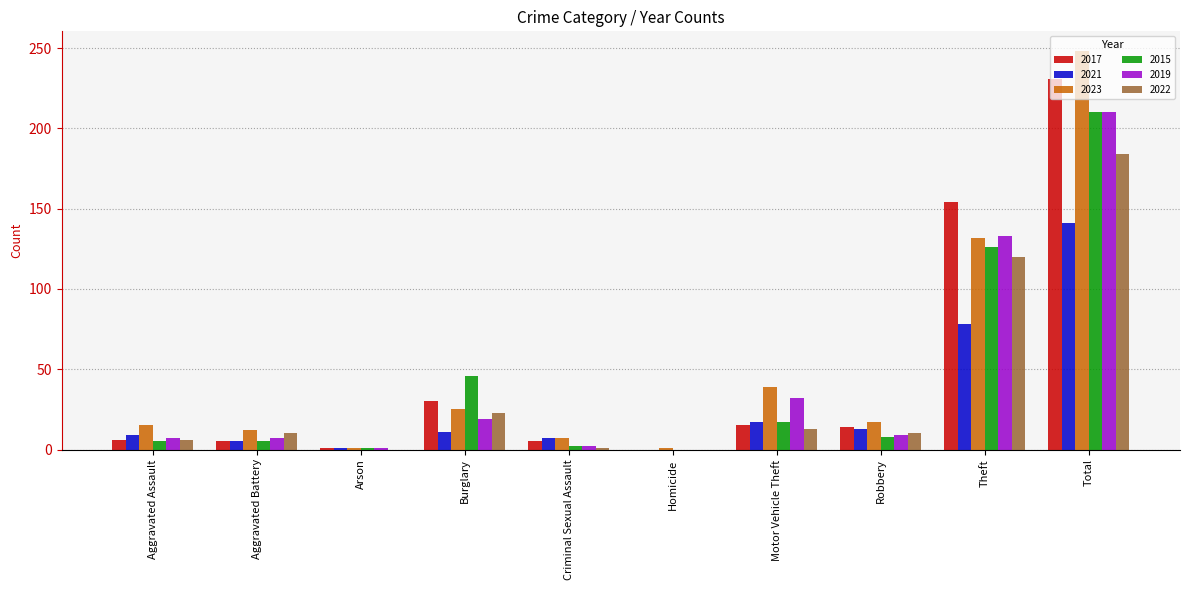

What is the average value of the 2021 series?

28